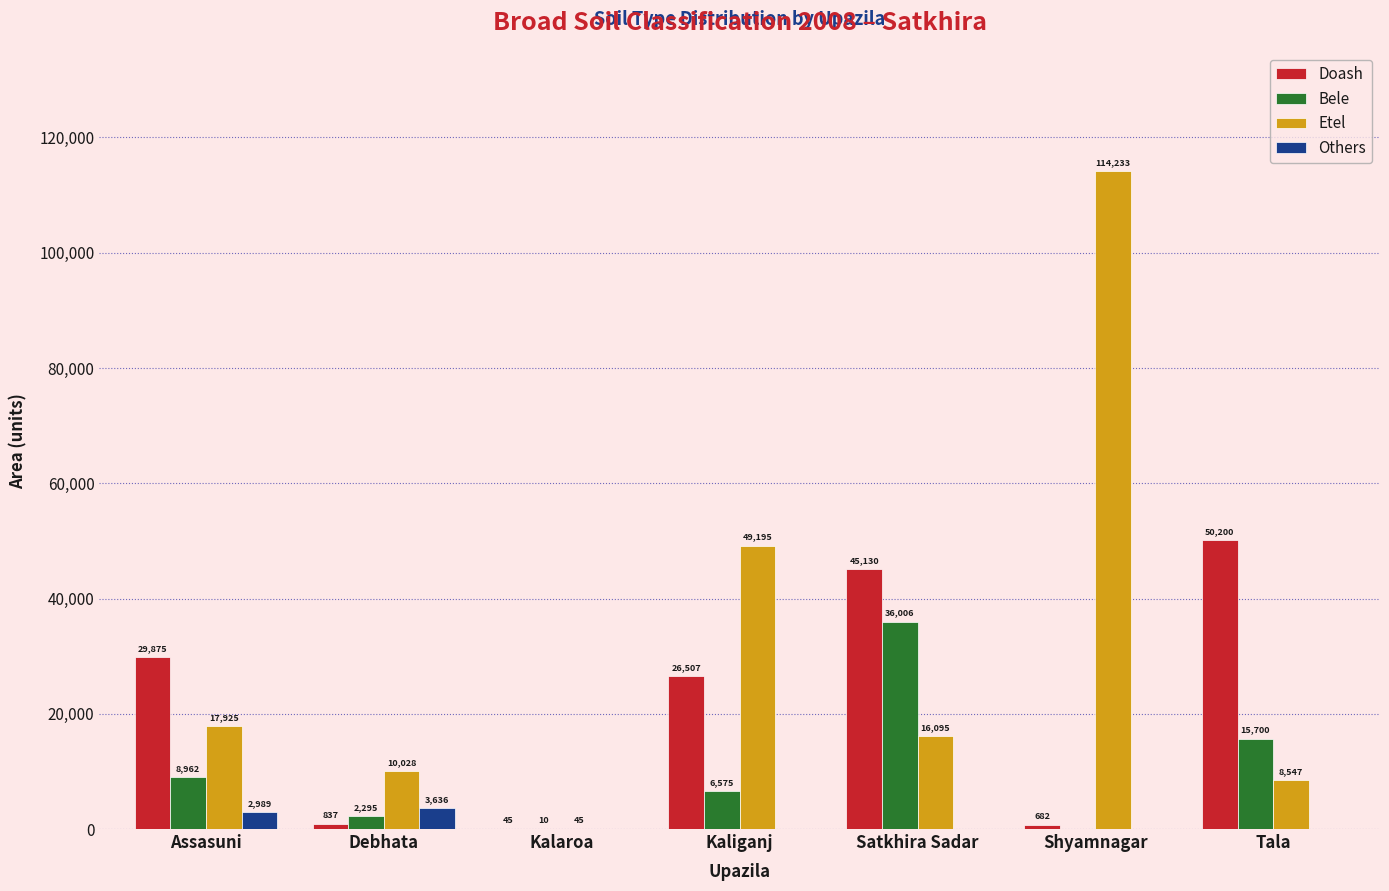

Where does the Bele series first go above 6575?

Assasuni